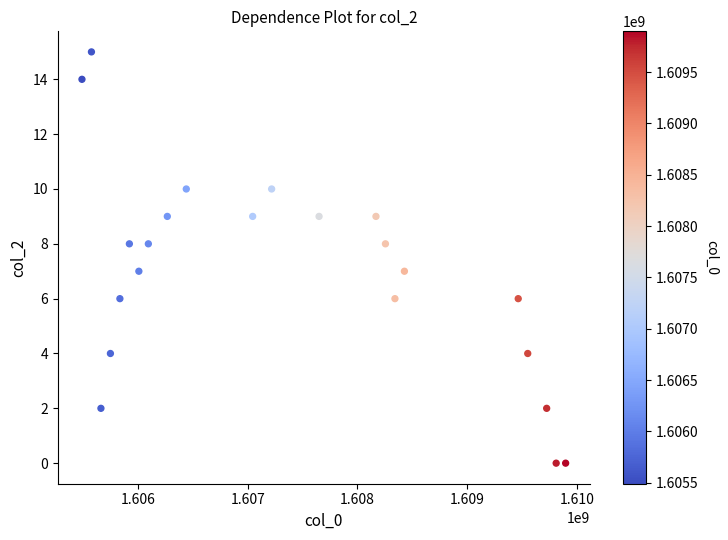

What is the range of Y values (max minus min)?

15